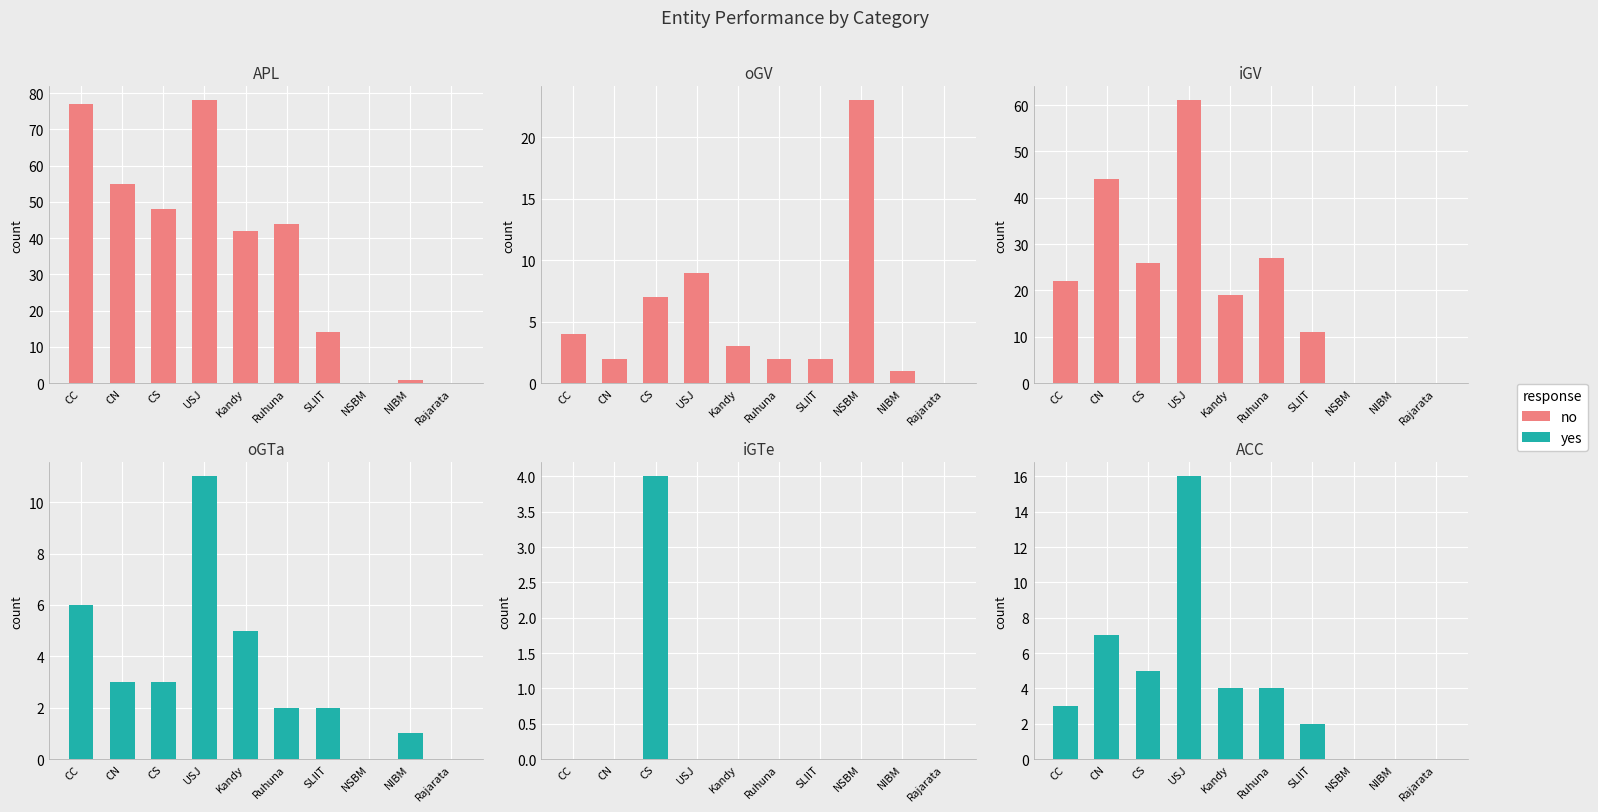

The no series shows 5 at Kandy. True or false?

False